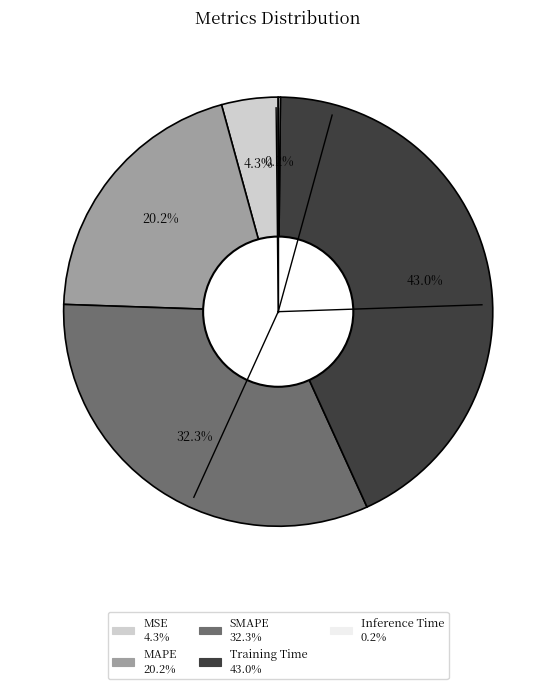

Is there any slice that represents more than half of the pie?

No